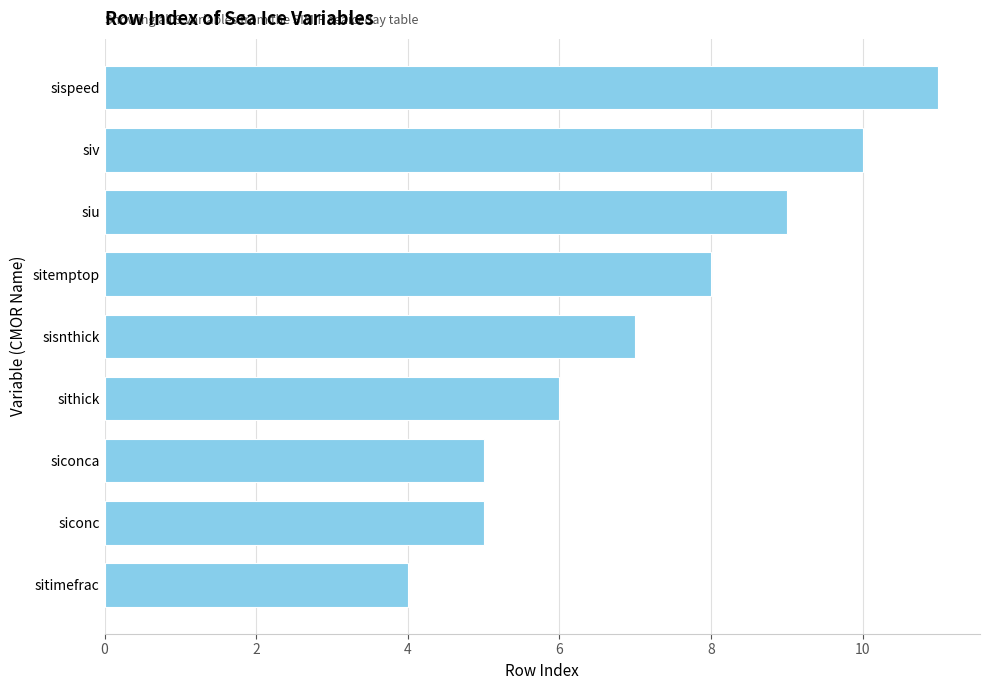

Which category has the highest value across all series?

sispeed